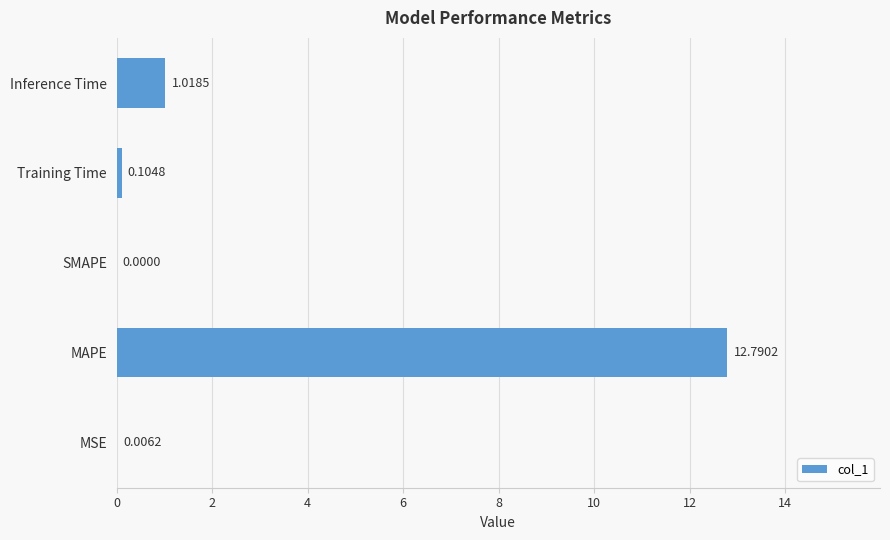

What is the change in value from MAPE to Inference Time?

-11.8